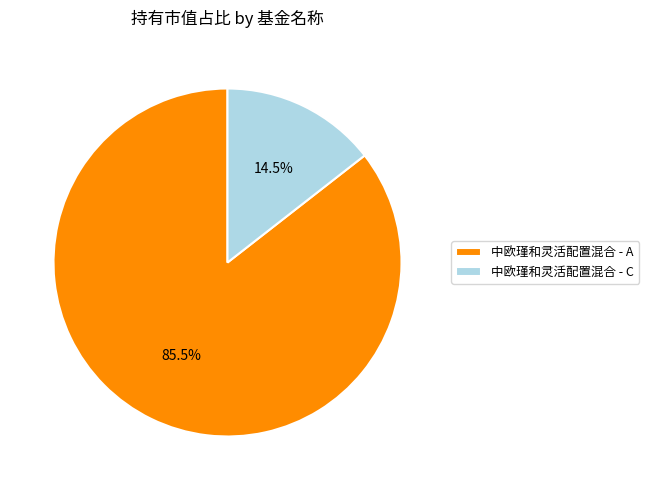

How many segments does this pie chart have?

2